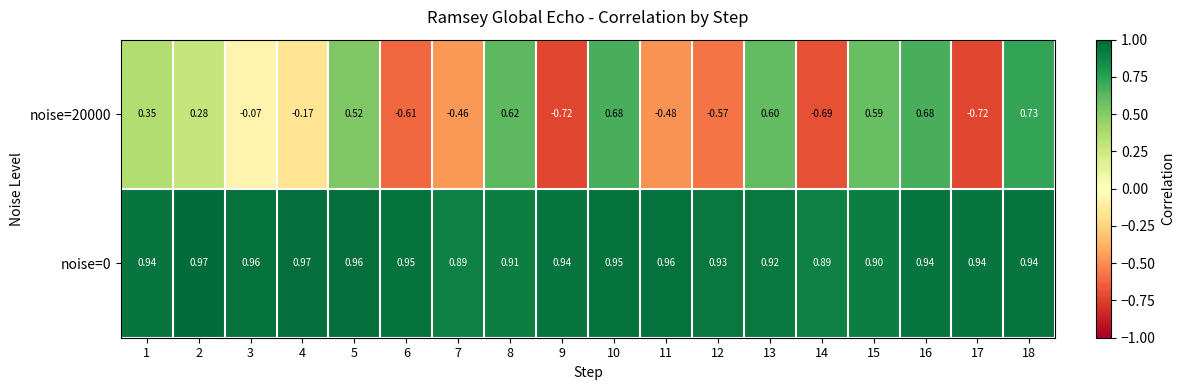

How many series are shown in this chart?

2